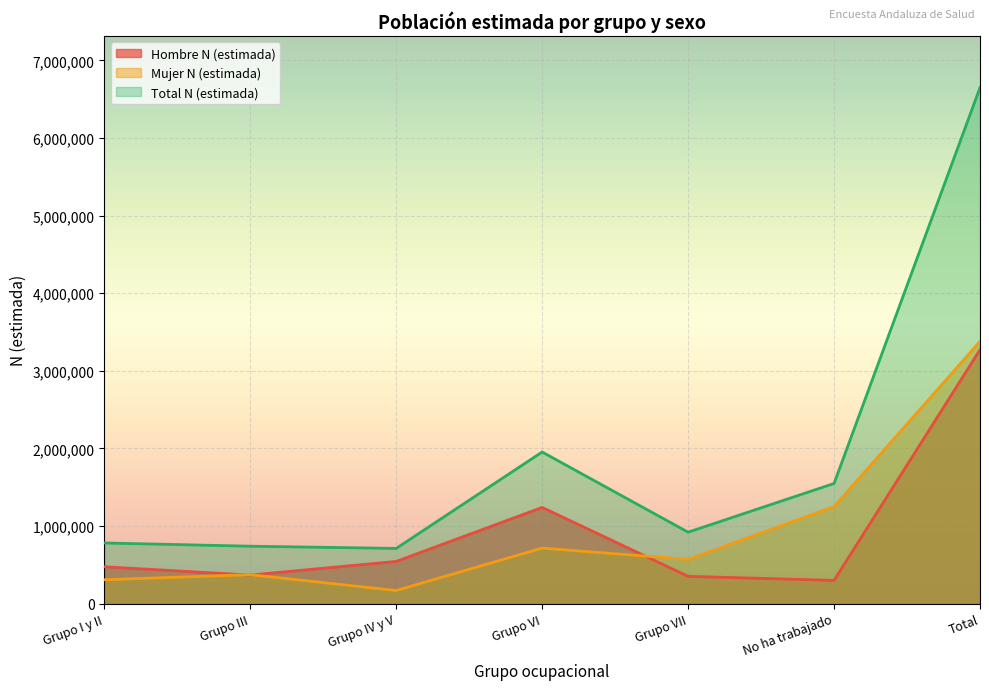

What is the sum of the Mujer N (estimada) values at Grupo IV y V and Grupo III?

539647